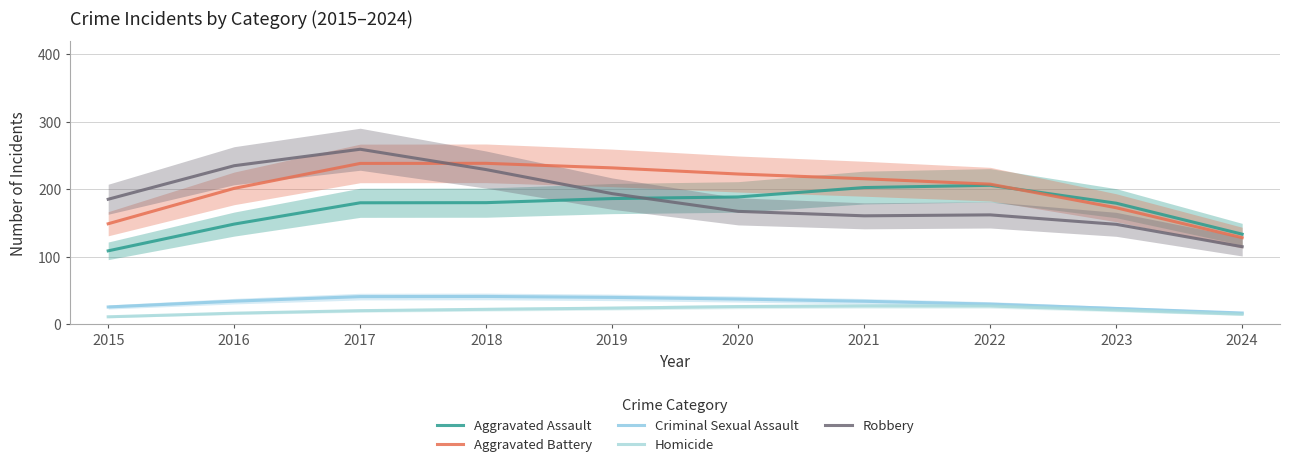

Reading left to right, list all the values displayed in this chart.

Aggravated Assault: 2015=108.8	2016=148.3	2017=179.9	2018=180.1	2019=186.2	2020=188.6	2021=202.5	2022=205.8	2023=179.3	2024=133.4
Aggravated Battery: 2015=148.8	2016=201.2	2017=238.2	2018=238.3	2019=231.6	2020=222.5	2021=215.5	2022=207.5	2023=172.6	2024=128.2
Criminal Sexual Assault: 2015=25.6	2016=34.2	2017=41.0	2018=41.2	2019=39.8	2020=37.4	2021=34.0	2022=29.8	2023=23.4	2024=16.6
Homicide: 2015=11.1	2016=16.4	2017=20.2	2018=22.1	2019=23.9	2020=26.2	2021=27.1	2022=27.1	2023=21.1	2024=14.9
Robbery: 2015=185.2	2016=234.8	2017=259.2	2018=229.1	2019=193.5	2020=167.2	2021=160.6	2022=162.0	2023=148.0	2024=114.9